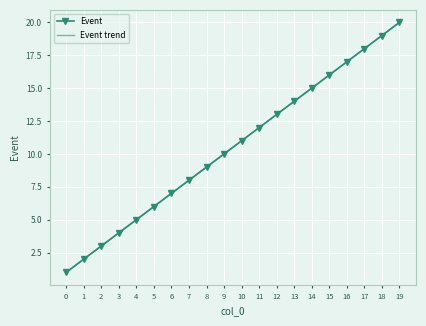

What is the total value across all series at 10?

22.0